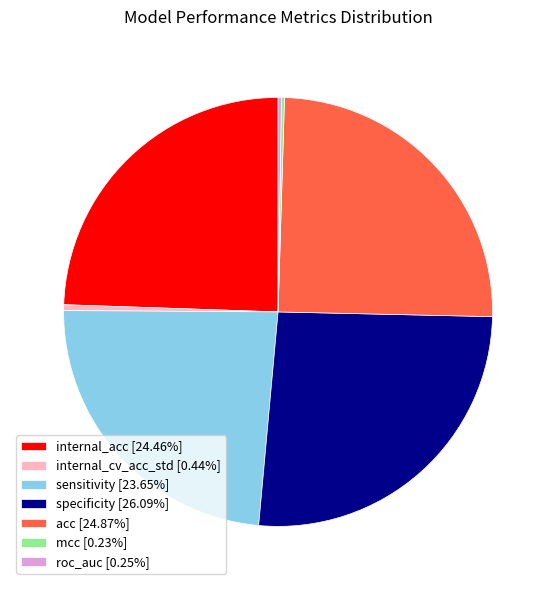

Is the sum of internal_cv_acc_std [0.44%] and internal_acc [24.46%] greater than half?

No